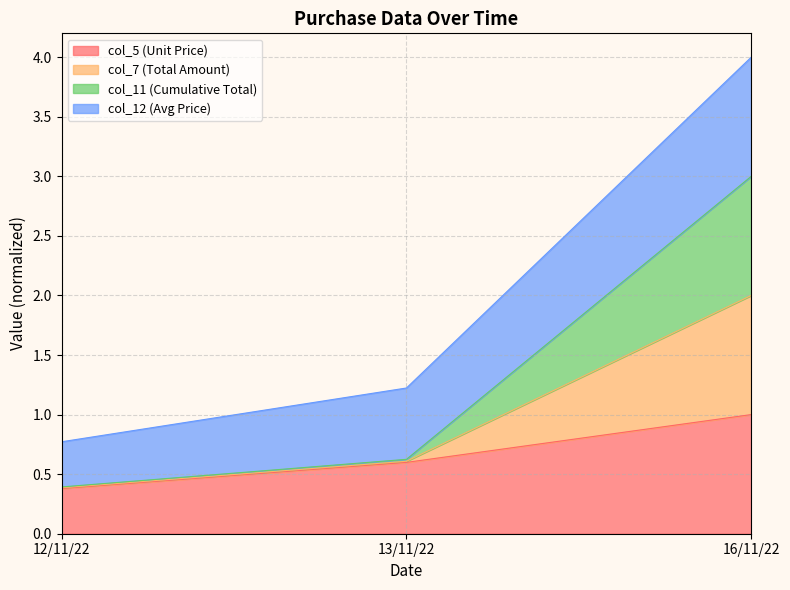

Which category has the highest value in the col_7 series?

16/11/22